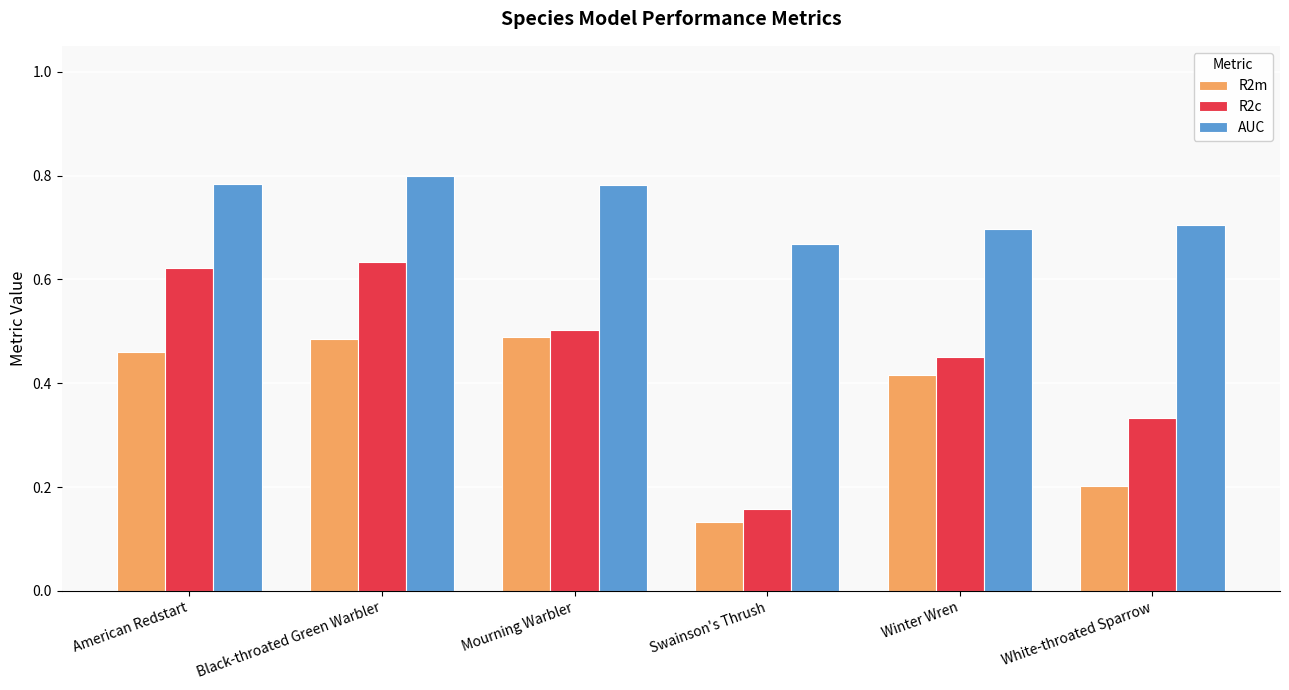

How many groups of bars are there?

6